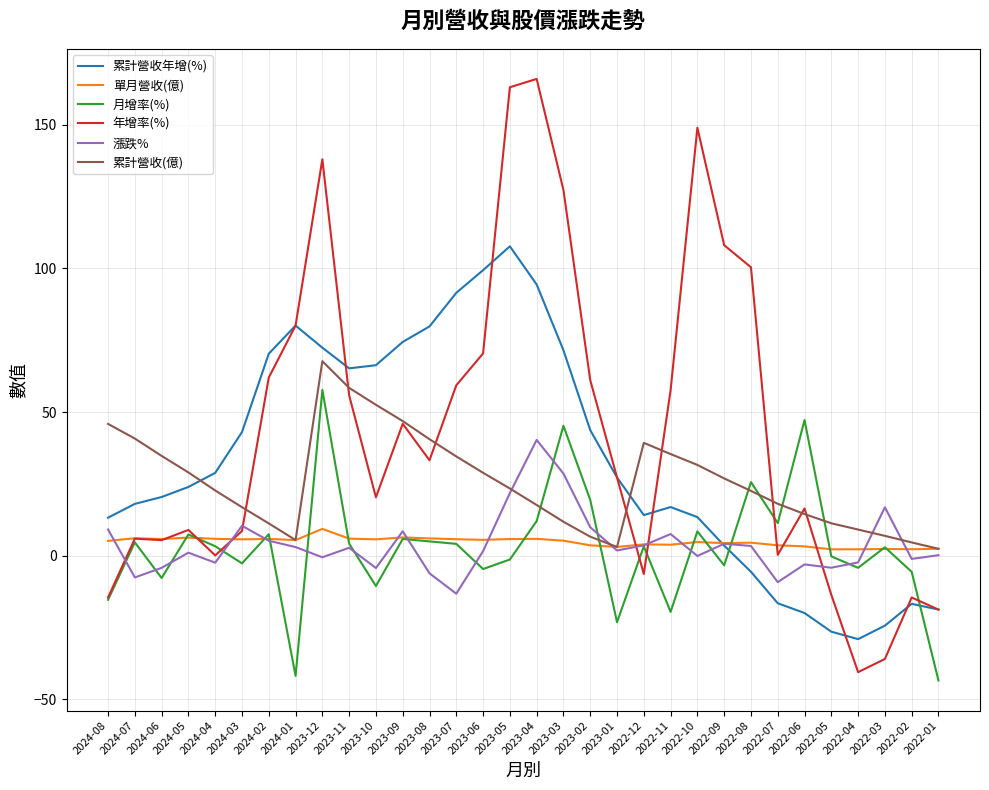

True or false: 累計營收年增(%) and 年增率(%) intersect in this chart.

True